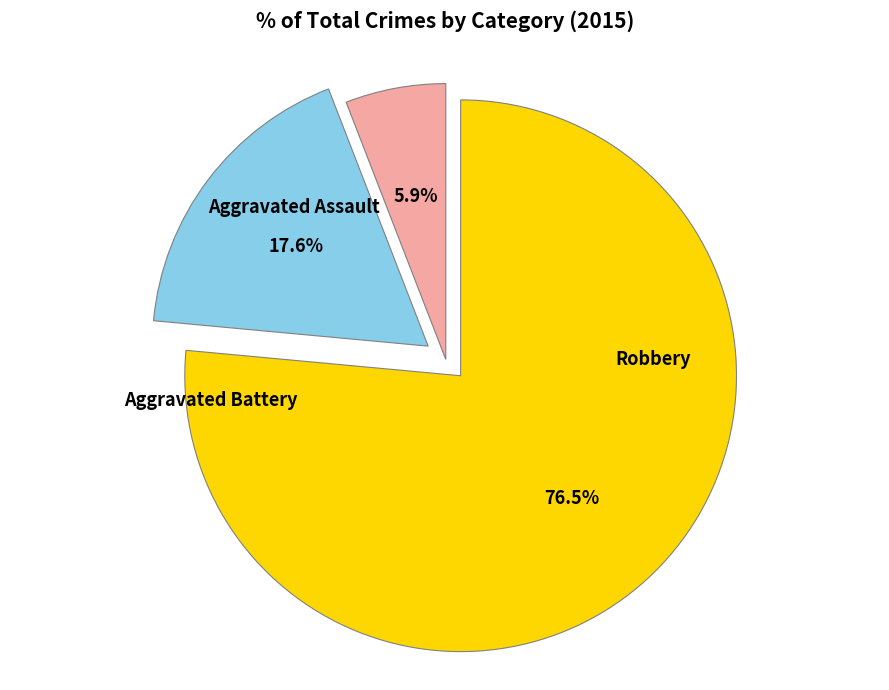

Is there any slice that represents more than half of the pie?

Yes